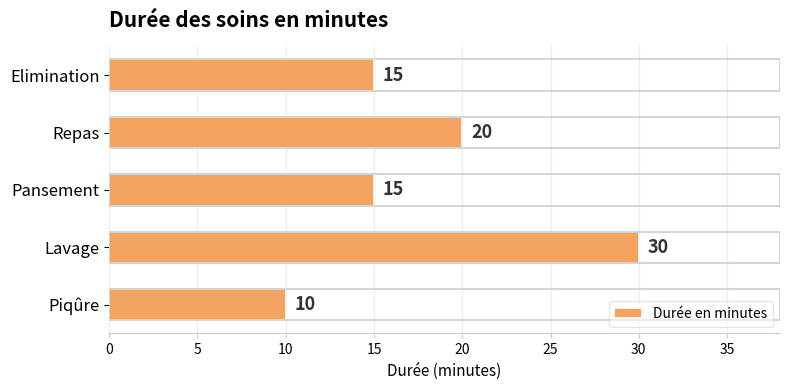

Between Repas and Piqûre, which is larger?

Repas